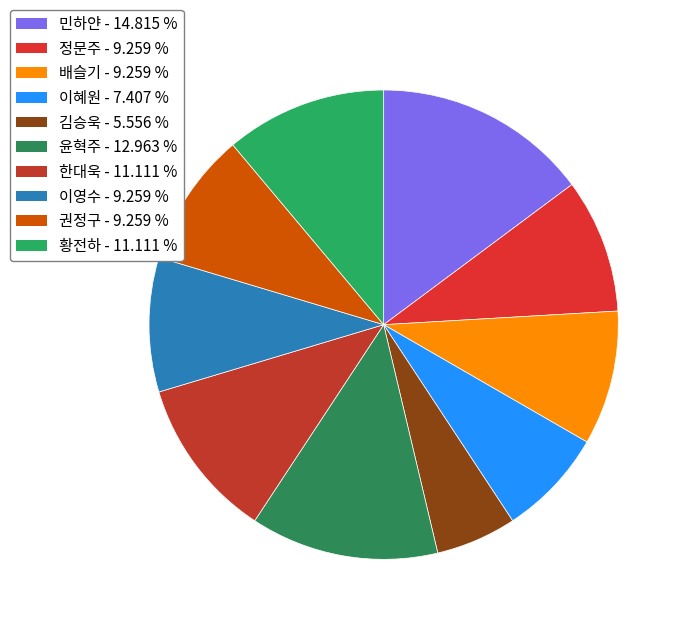

What is the ratio of the value at 배슬기 to the value at 윤혁주?

0.7